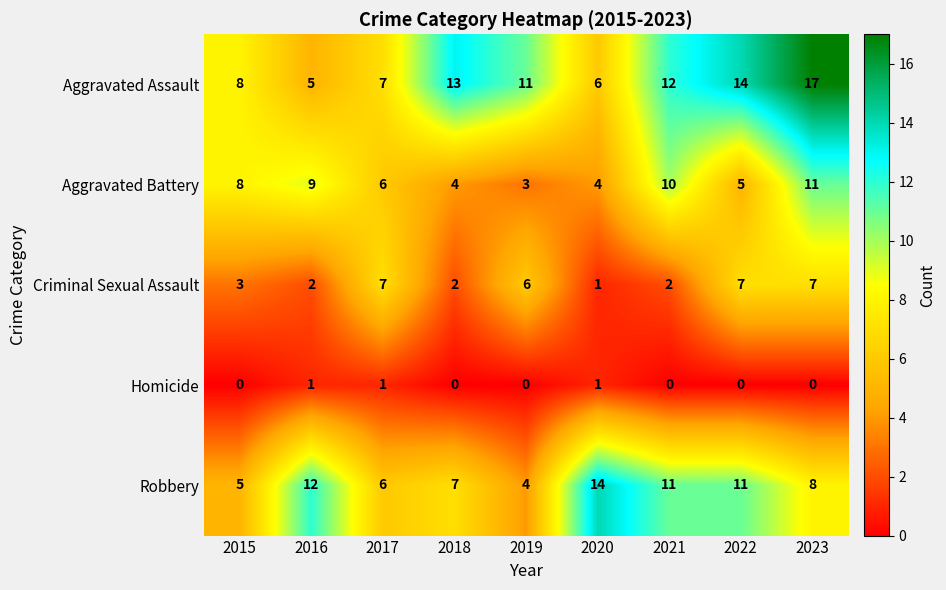

What is the highest value of the Criminal Sexual Assault series?

7